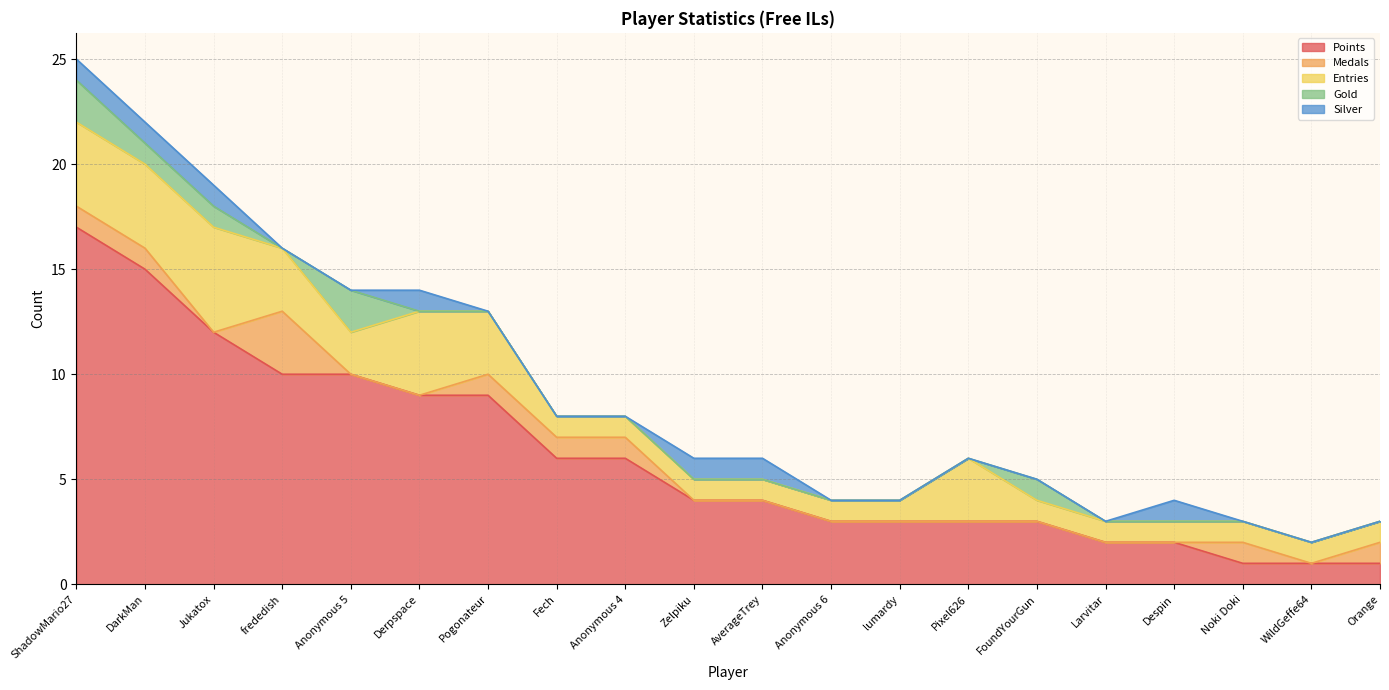

Does the chart display data point markers on the line(s)?

No